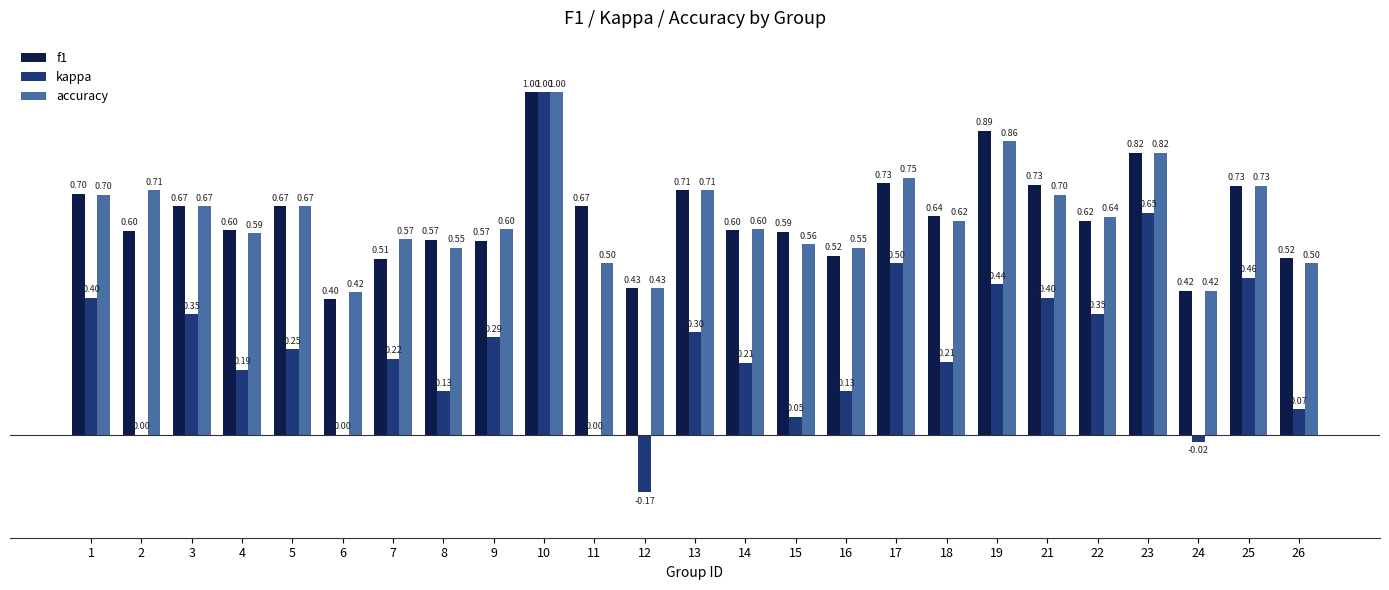

Is the value of accuracy at 16 greater than the value of f1 at 17?

No